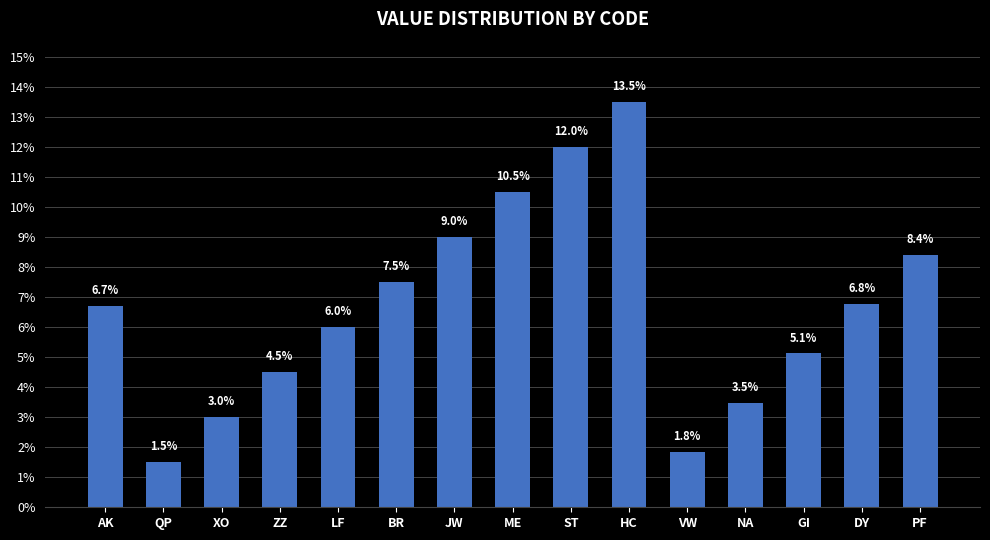

Which category has the highest value across all series?

HC